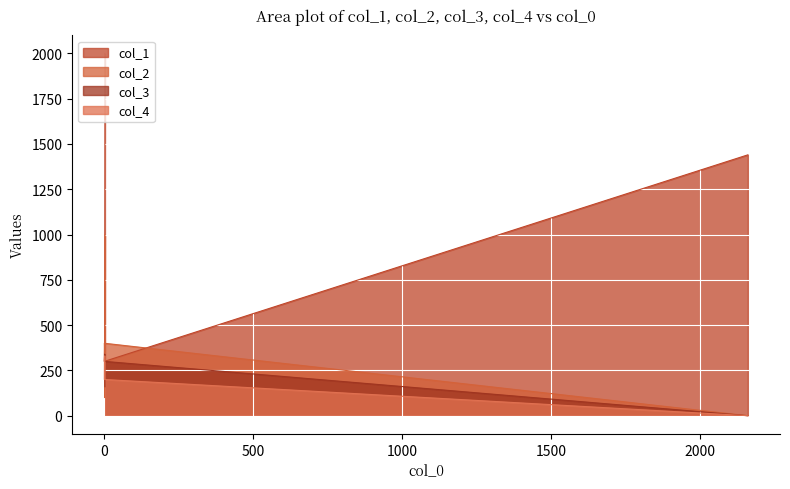

True or false: col_1 has a value of 509 at 0.

False